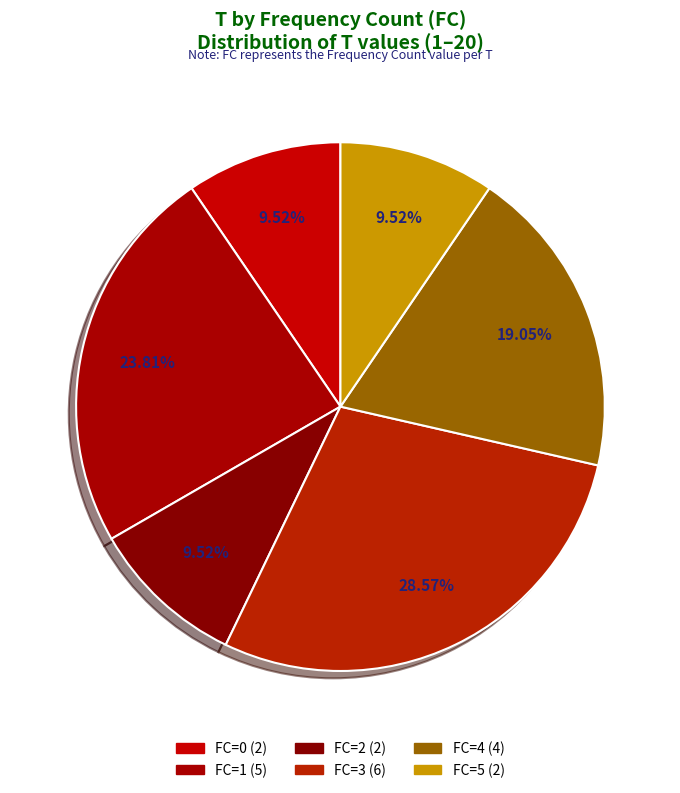

Is the sum of FC=0 and FC=2 greater than half?

No